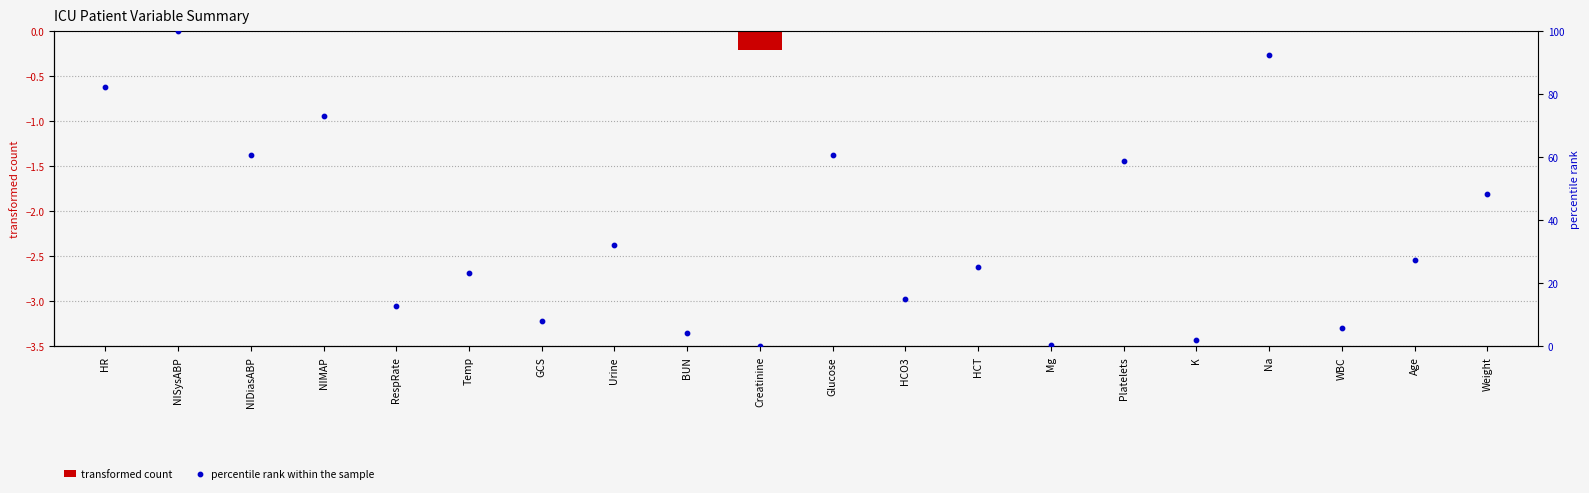

Which series has the largest total across all categories?

percentile rank within the sample